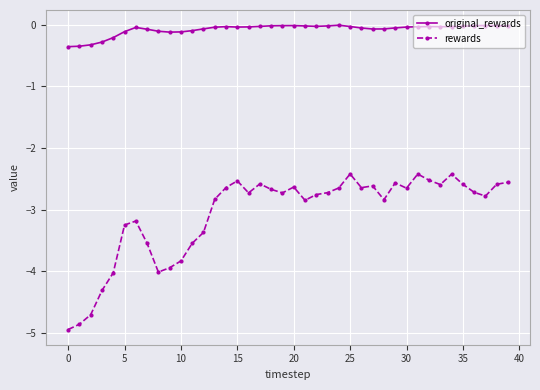

What are all the series names shown in the legend?

original_rewards, rewards